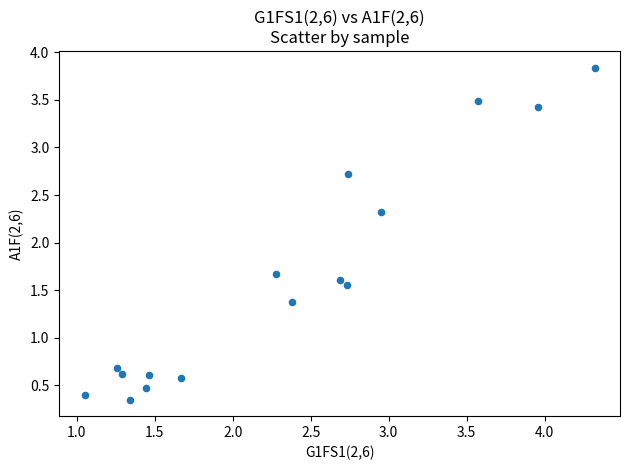

What is the range of X values (max minus min)?

3.3